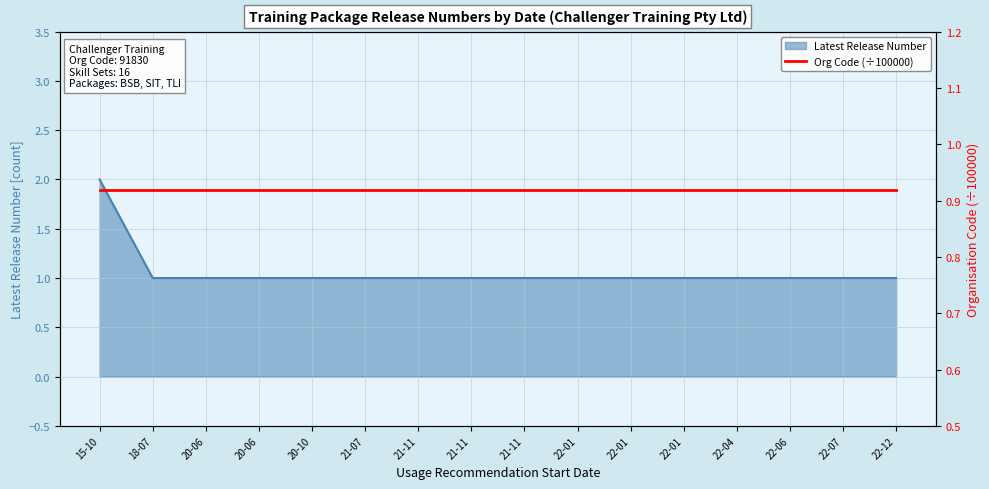

At which label is the value closest to 1?

18-07